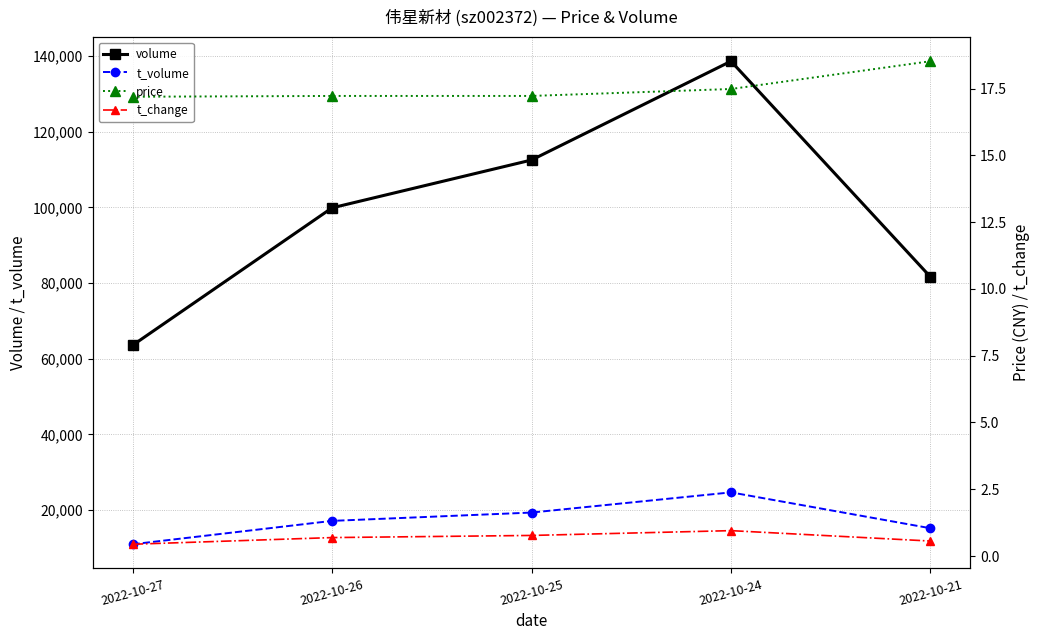

Where is the first local maximum for t_volume?

2022-10-24